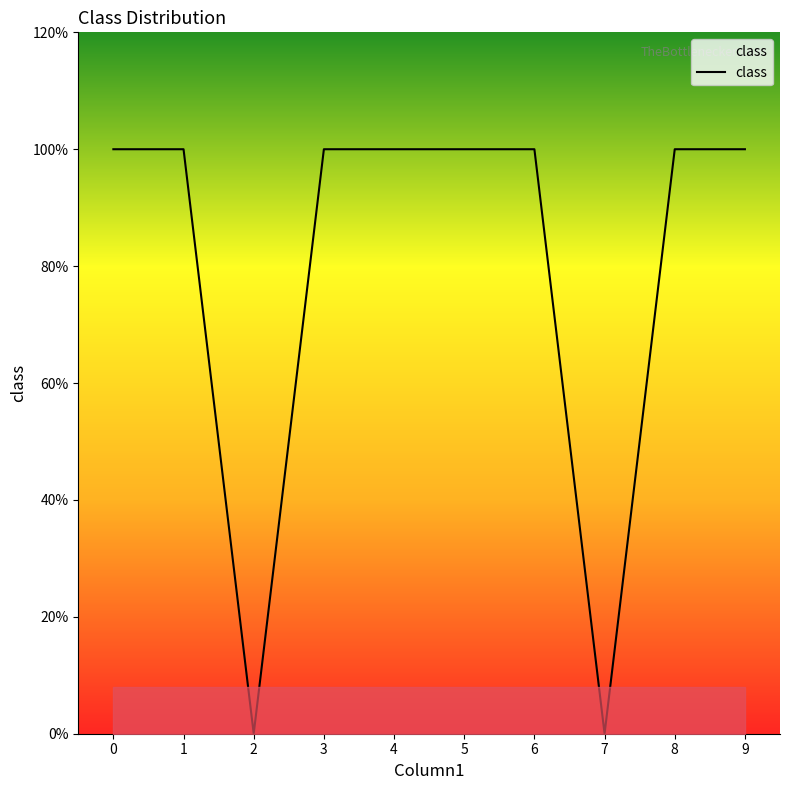

The value at 7 is 0. True or false?

True